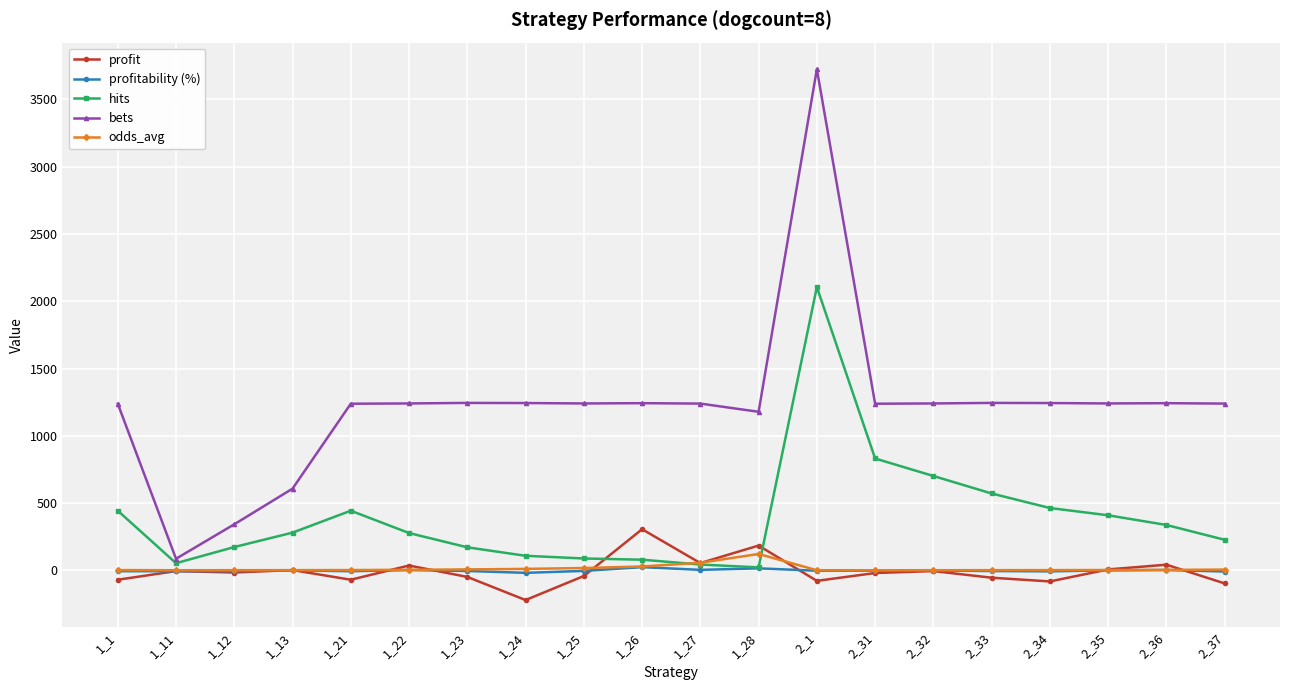

What is the sum of all hits values?

7844.0